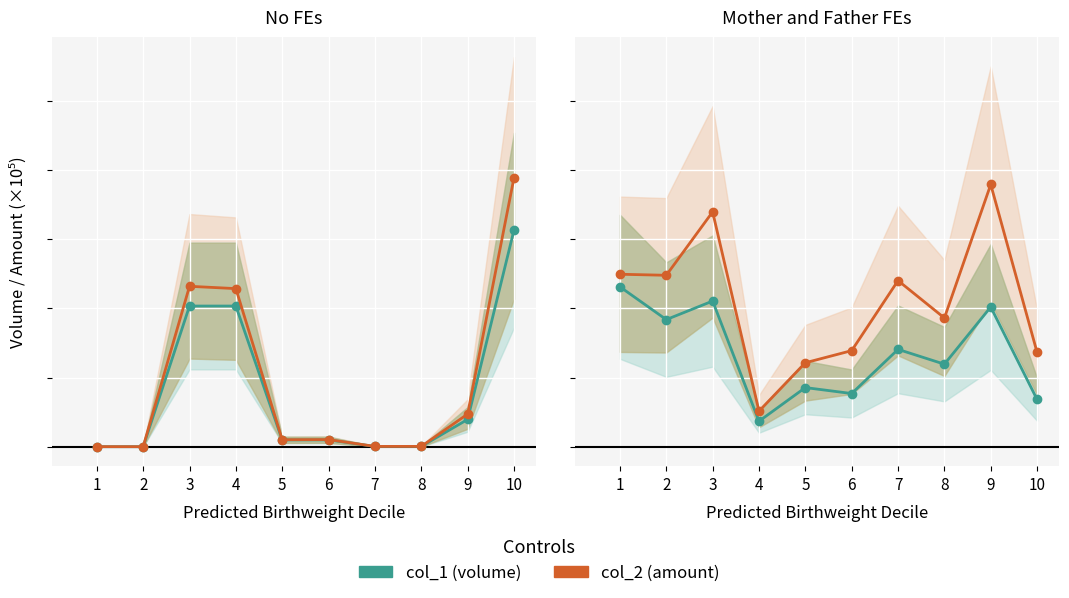

Which series has the largest range (max minus min)?

col_2 (amount)